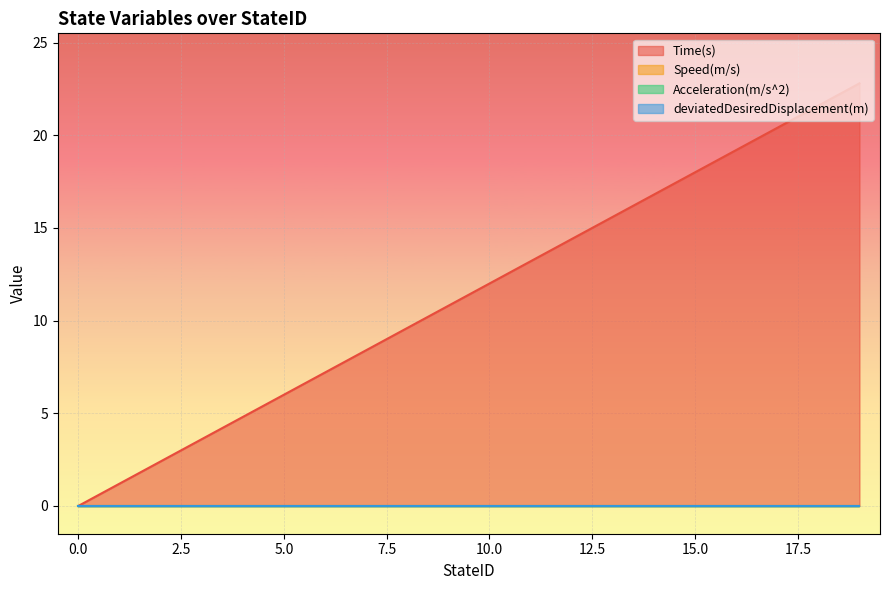

Is the value of Acceleration(m/s^2) at 9 greater than the value of deviatedDesiredDisplacement(m) at 15?

No